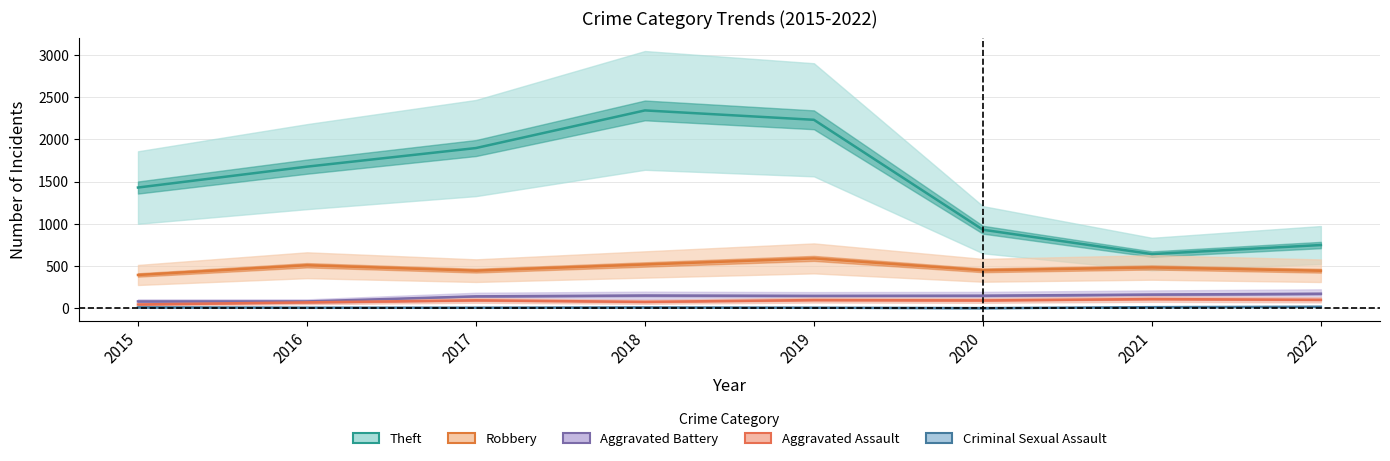

Reading right to left, what are all the values shown in this chart?

Theft: 2022=749	2021=642	2020=930	2019=2230	2018=2341	2017=1896	2016=1676	2015=1429
Robbery: 2022=445	2021=484	2020=450	2019=591	2018=519	2017=446	2016=510	2015=395
Aggravated Battery: 2022=173	2021=163	2020=150	2019=148	2018=152	2017=142	2016=82	2015=82
Aggravated Assault: 2022=101	2021=110	2020=94	2019=98	2018=77	2017=95	2016=71	2015=46
Criminal Sexual Assault: 2022=19	2021=14	2020=3	2019=8	2018=11	2017=8	2016=8	2015=12